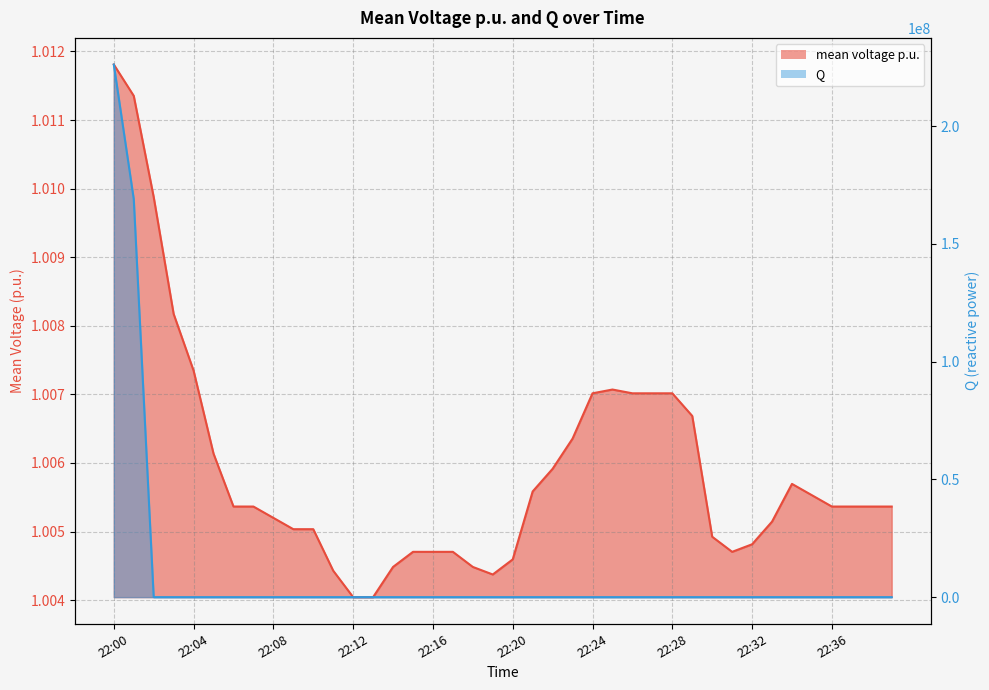

Count the number of data series in this chart.

2